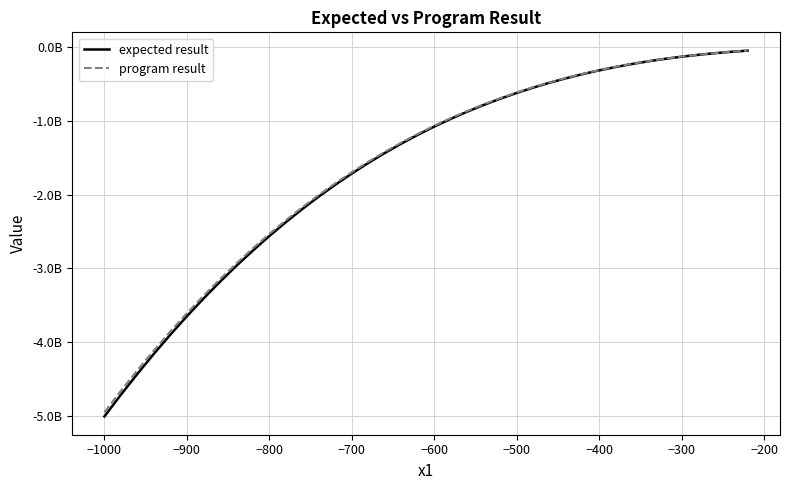

Does the chart have visible grid lines?

Yes